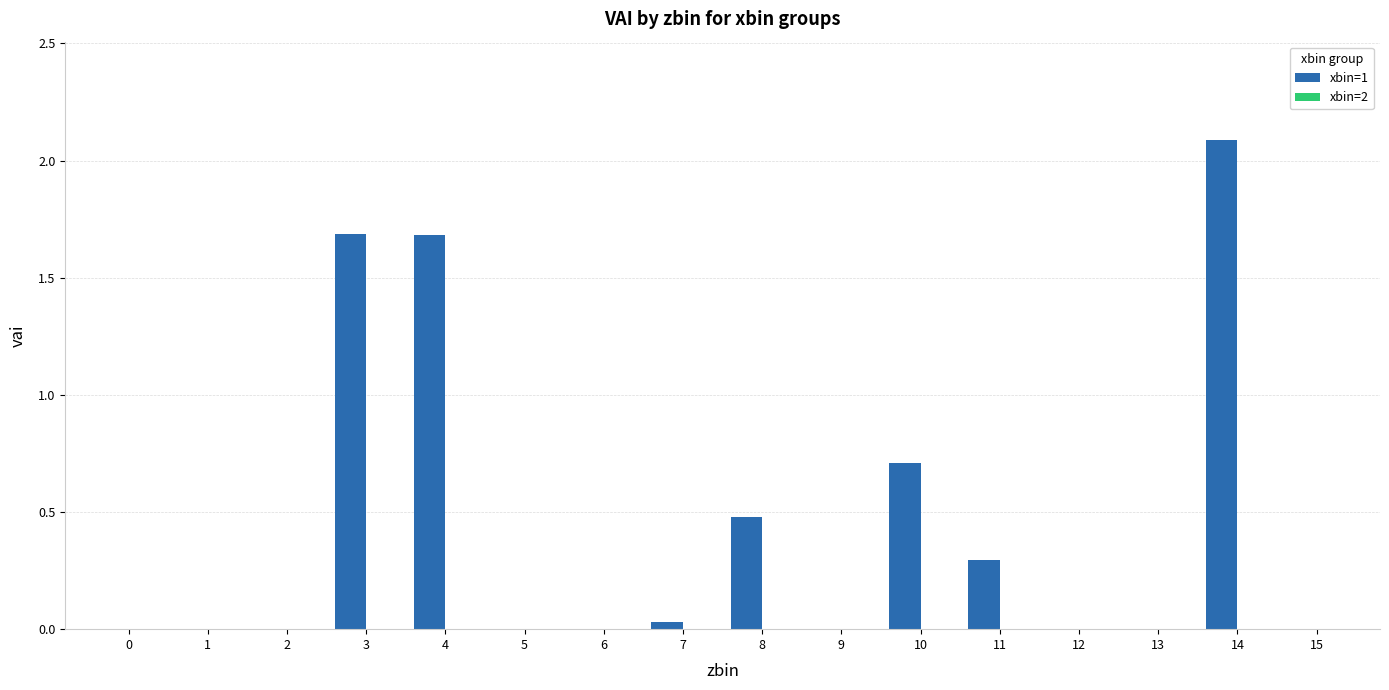

How many distinct data groups are displayed?

1